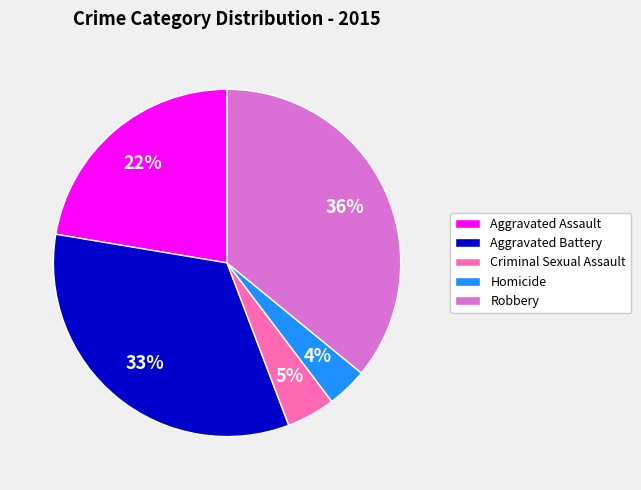

Is the sum of Aggravated Assault and Criminal Sexual Assault greater than half?

No